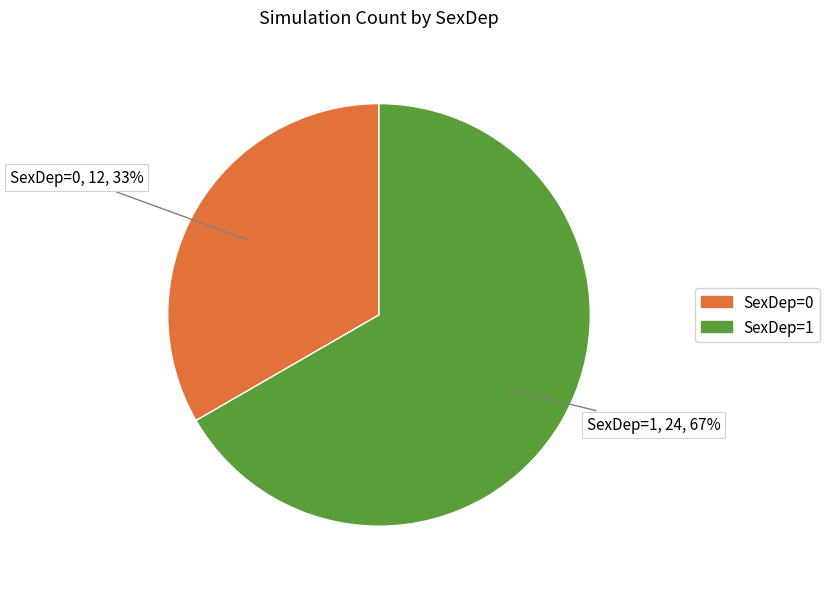

How many slices are in this pie chart?

2